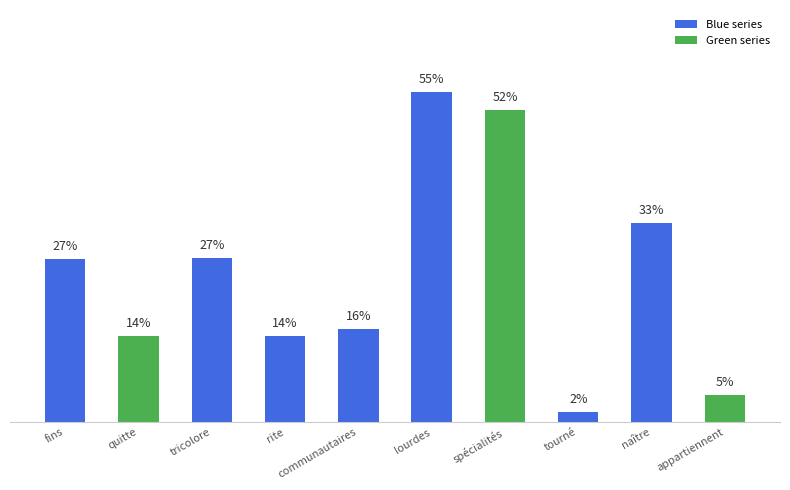

List the labels in order of value, largest first.

lourdes, spécialités, naître, tricolore, fins, communautaires, quitte, rite, appartiennent, tourné